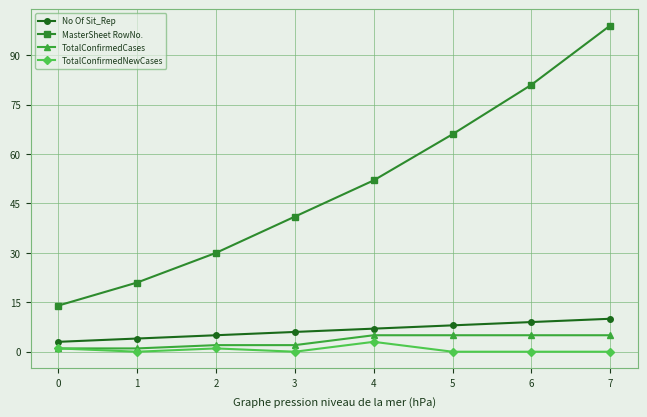

Is it true that TotalConfirmedNewCases equals 0 at 7?

True